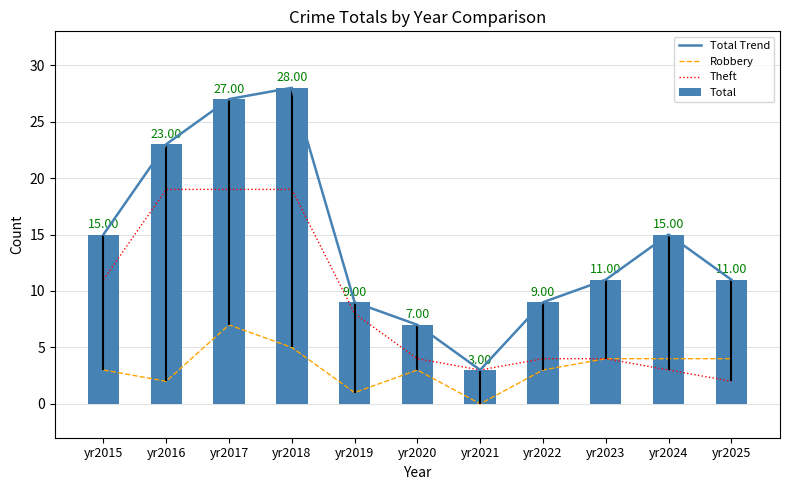

Reading left to right, extract all data points from this chart.

Total Trend: 15	23	27	28	9	7	3	9	11	15	11
Robbery: 3	2	7	5	1	3	0	3	4	4	4
Theft: 11	19	19	19	8	4	3	4	4	3	2
Total: 15	23	27	28	9	7	3	9	11	15	11